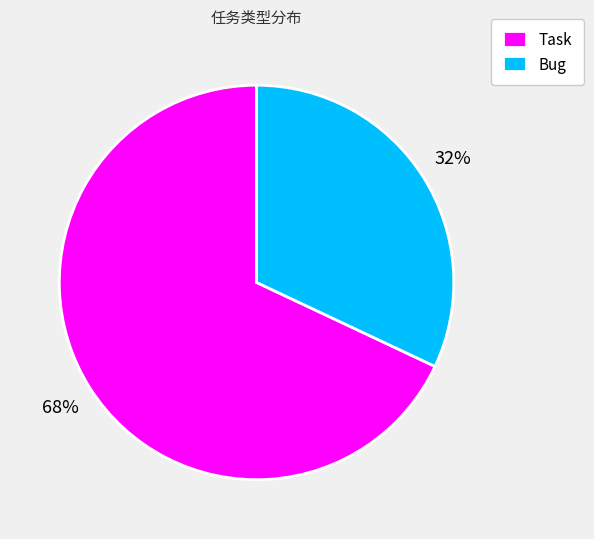

How many slices are in this pie chart?

2